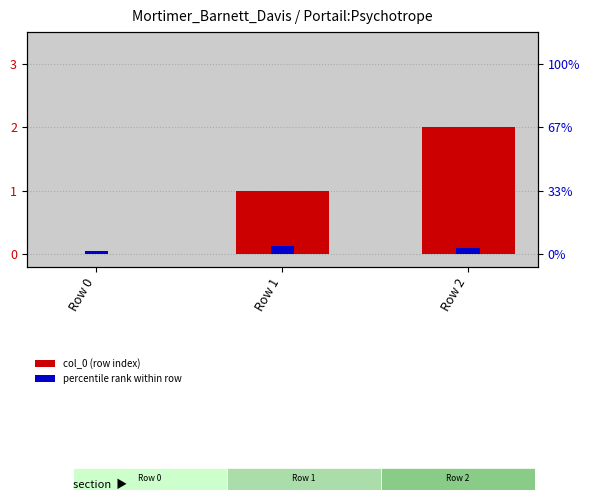

What is the value of the percentile rank bar at the 2nd from the left?

0.1